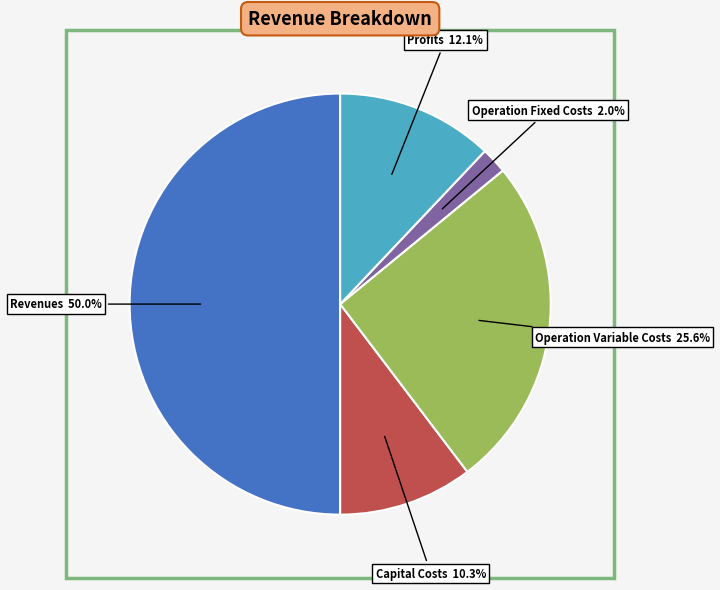

Is there any slice that represents more than half of the pie?

No